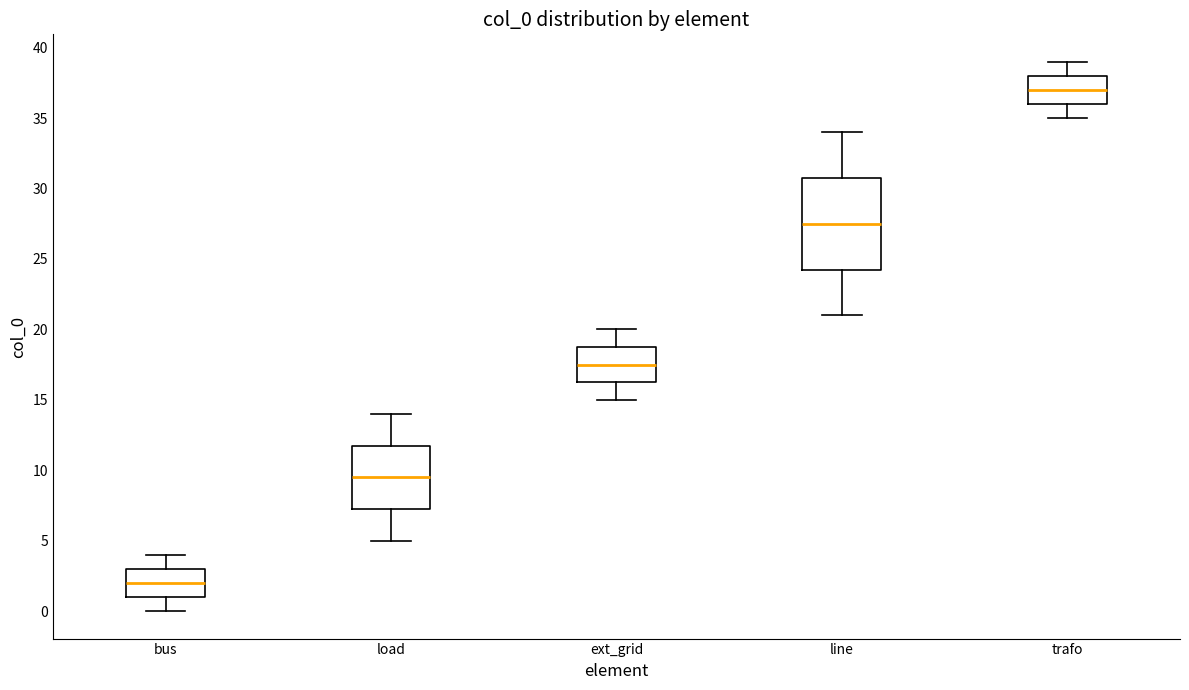

Where does the lower whisker of the box for ext_grid end on the y-axis? The values are not printed on the chart, so give them approximately, as read against the axis.

15.0